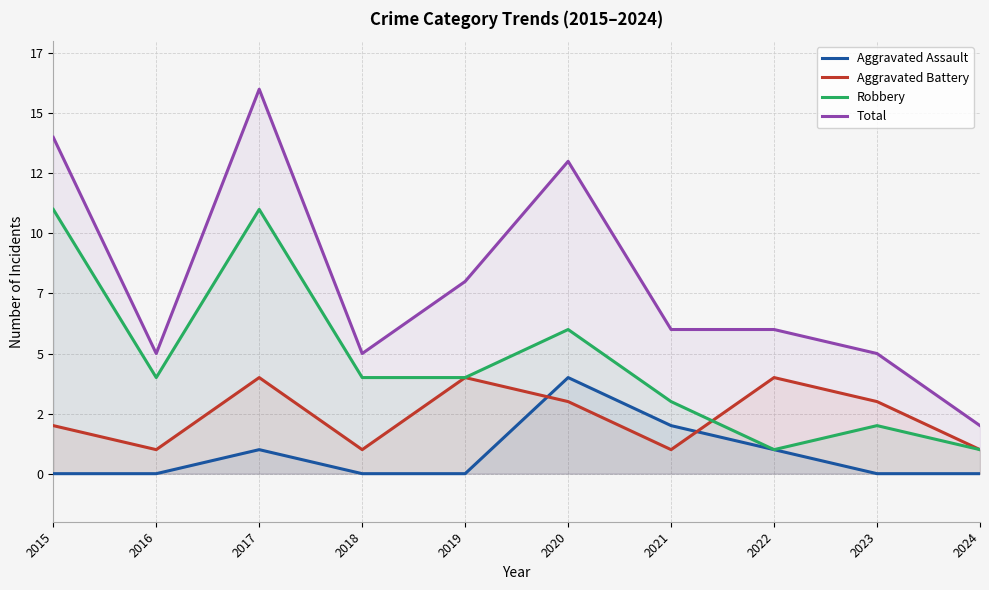

True or false: Aggravated Assault and Robbery cross at least once.

False